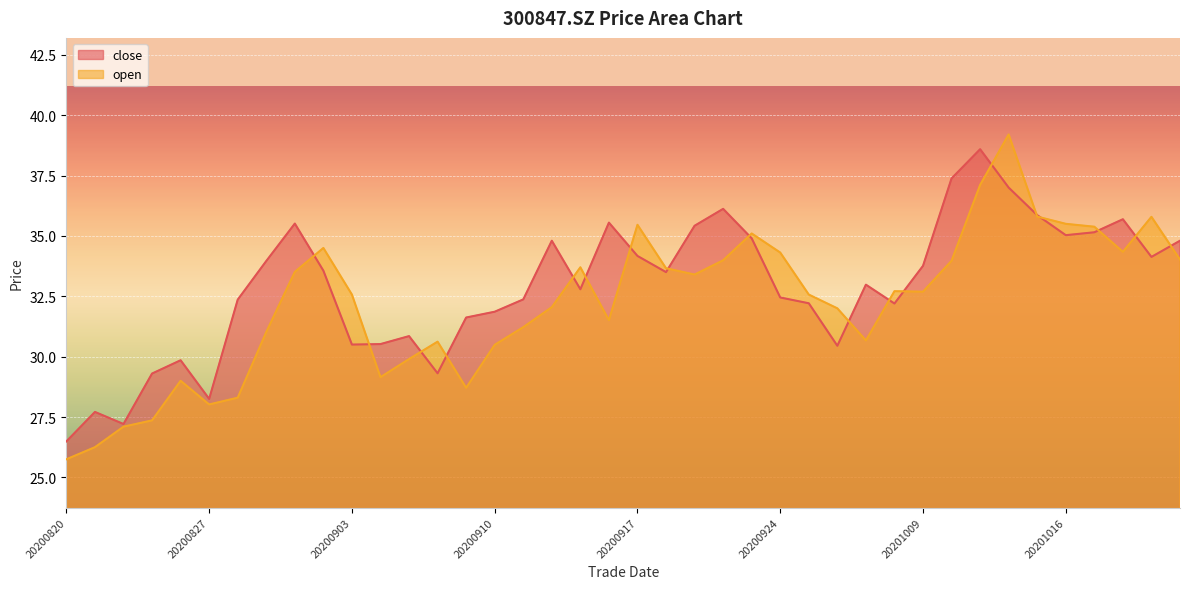

List the labels in order of close value, largest first.

20201013, 20201012, 20201014, 20200922, 20201015, 20201020, 20200916, 20200901, 20200921, 20201019, 20201016, 20200923, 20200914, 20201022, 20200917, 20201021, 20200831, 20201009, 20200902, 20200918, 20200929, 20200915, 20200924, 20200911, 20200828, 20200925, 20200930, 20200910, 20200909, 20200907, 20200904, 20200903, 20200928, 20200826, 20200908, 20200825, 20200827, 20200821, 20200824, 20200820